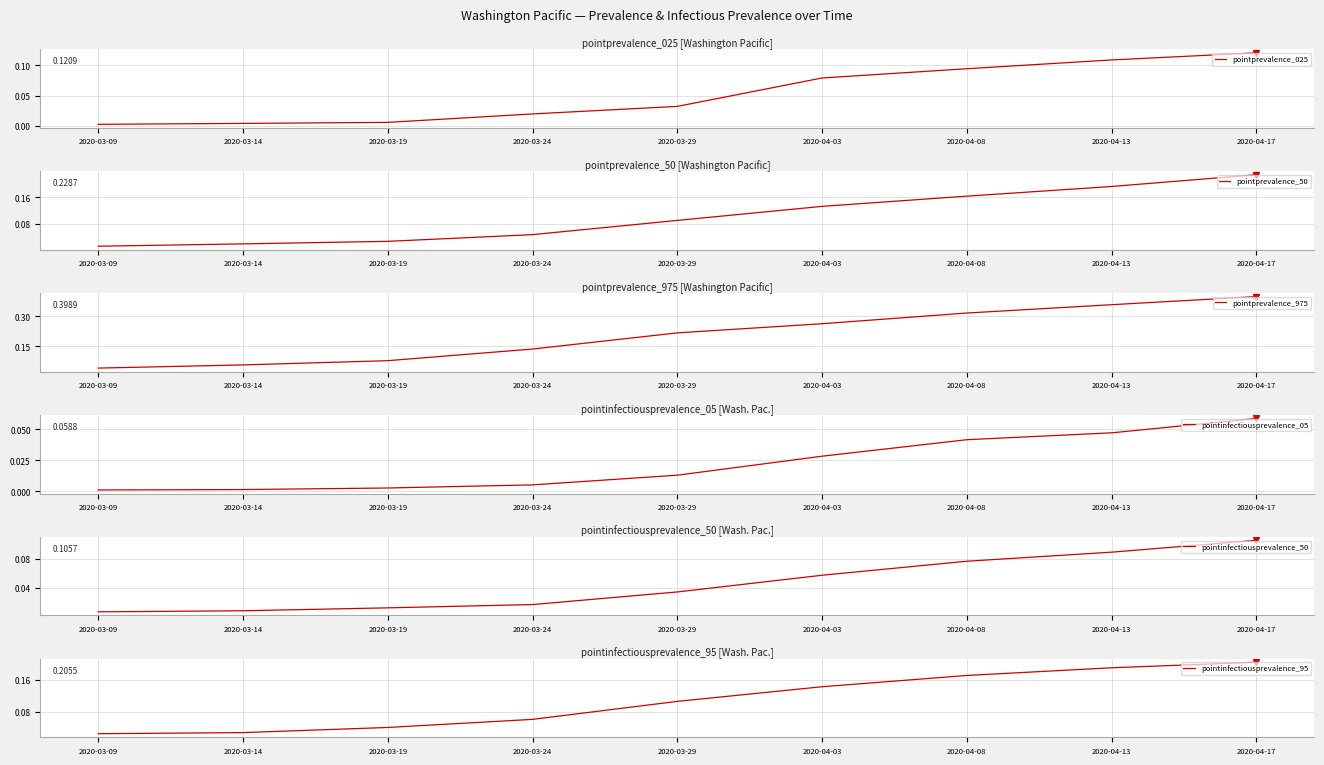

What is the difference between the second highest and second lowest values in the pointinfectiousprevalence_95 series?

0.2